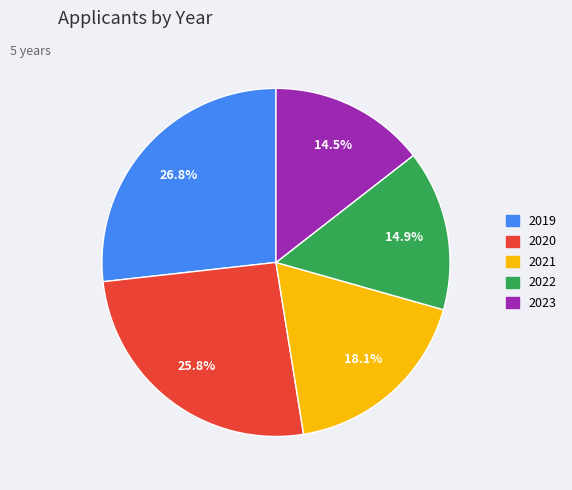

Which slice is the largest?

2019